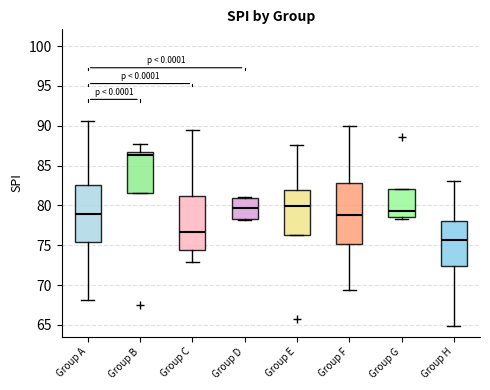

Reading left to right, read every box against the y-axis: the position of its median line, the range the box covers, and the ends of its whiskers. The values are not printed on the chart, so give them approximately, as read against the axis.

Group A: median 79.0, box 75.5 to 82.5, whiskers 68.0 to 90.5
Group B: median 86.5 (just below the box's upper edge), box 81.5 to 86.5, whiskers 81.5 to 88.0
Group C: median 76.5, box 74.5 to 81.0, whiskers 73.0 to 89.5
Group D: median 79.5, box 78.5 to 81.0, whiskers 78.0 to 81.0
Group E: median 80.0, box 76.0 to 82.0, whiskers 76.0 to 87.5
Group F: median 79.0, box 75.0 to 83.0, whiskers 69.5 to 90.0
Group G: median 79.0, box 78.5 to 82.0, whiskers 78.5 (just below the box's lower edge) to 82.0
Group H: median 75.5, box 72.5 to 78.0, whiskers 65.0 to 83.0